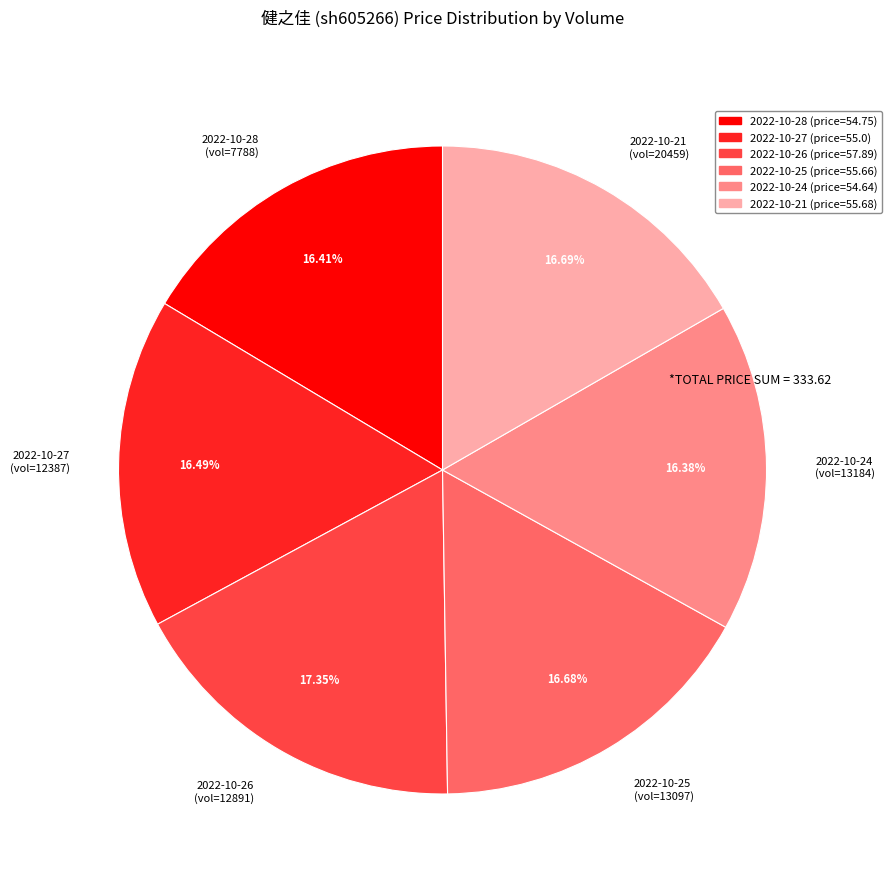

Is there a majority slice in this chart?

No